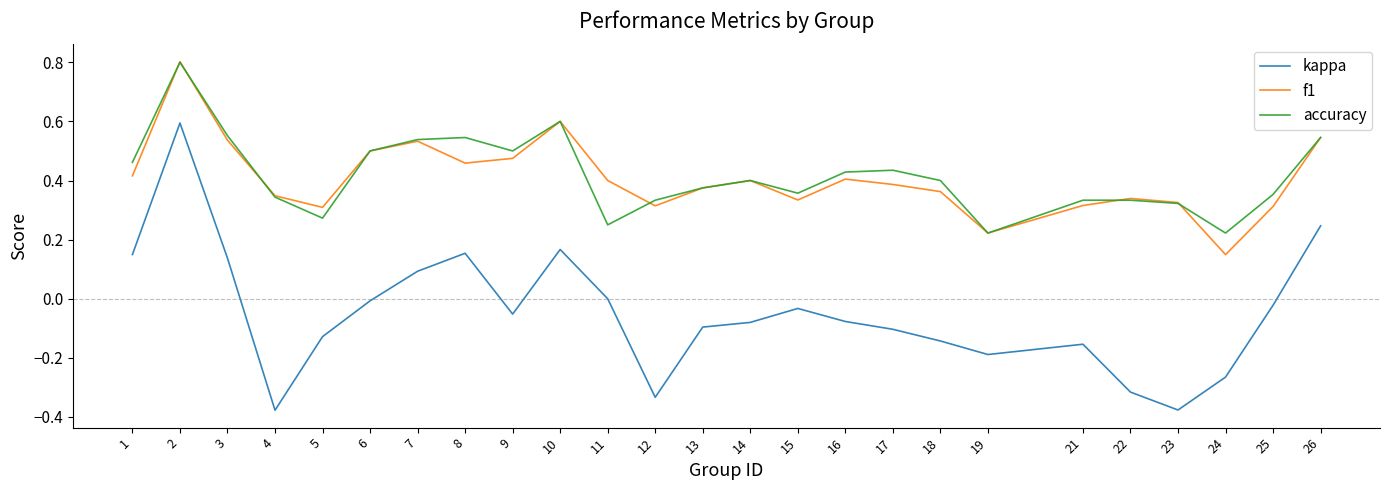

Which series has the widest spread of values?

kappa